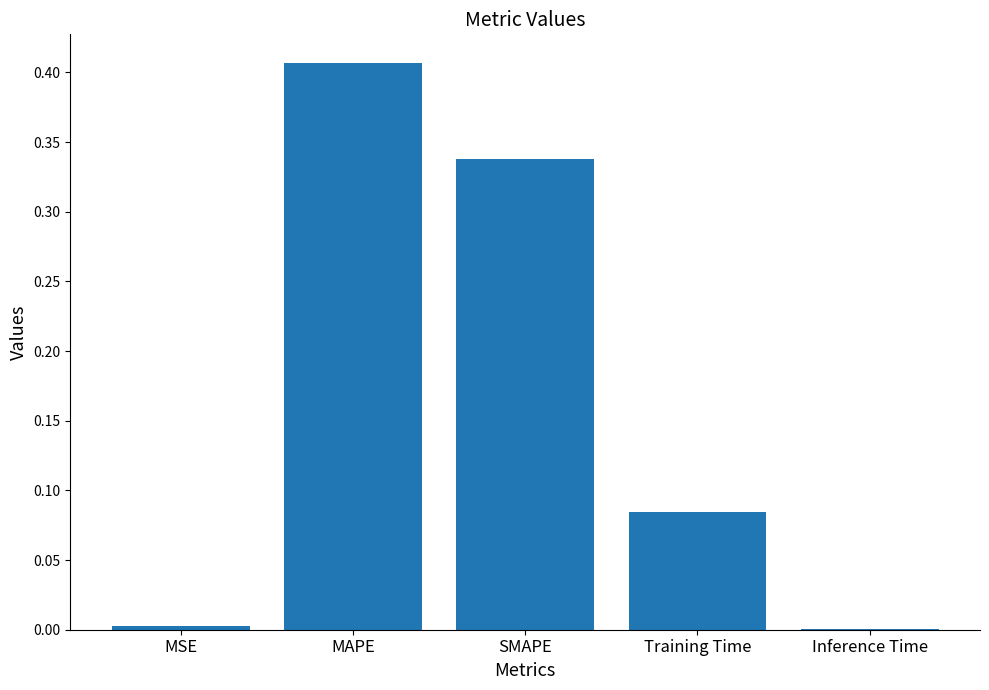

Between MSE and MAPE, which is larger?

MAPE